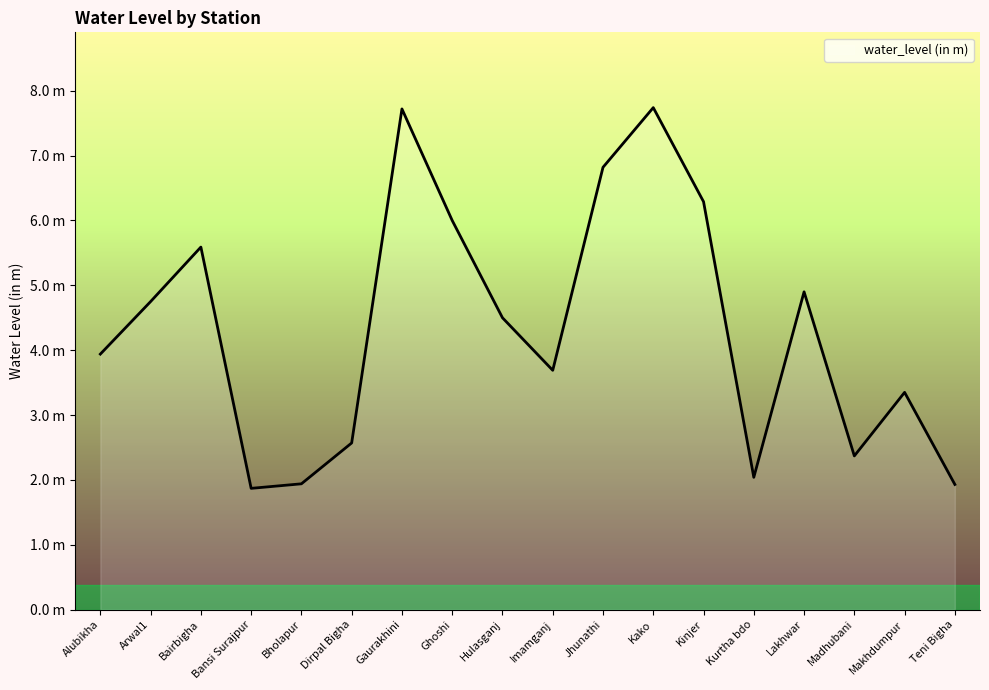

Does the chart have visible grid lines?

No